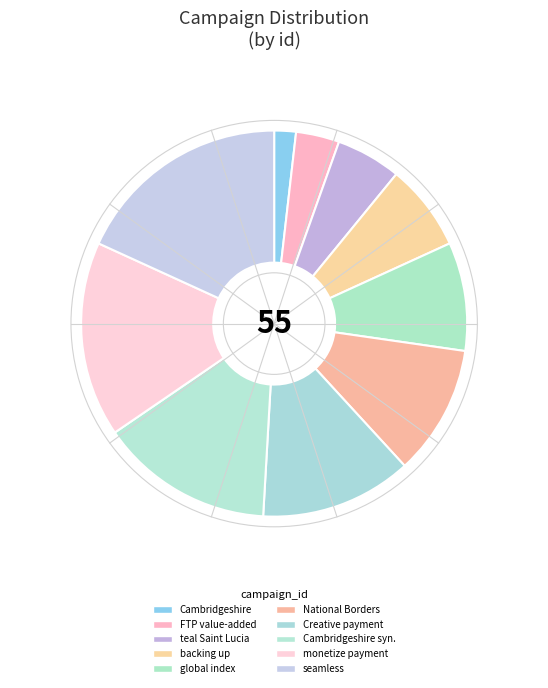

Which category has the smallest portion of the pie?

Cambridgeshire